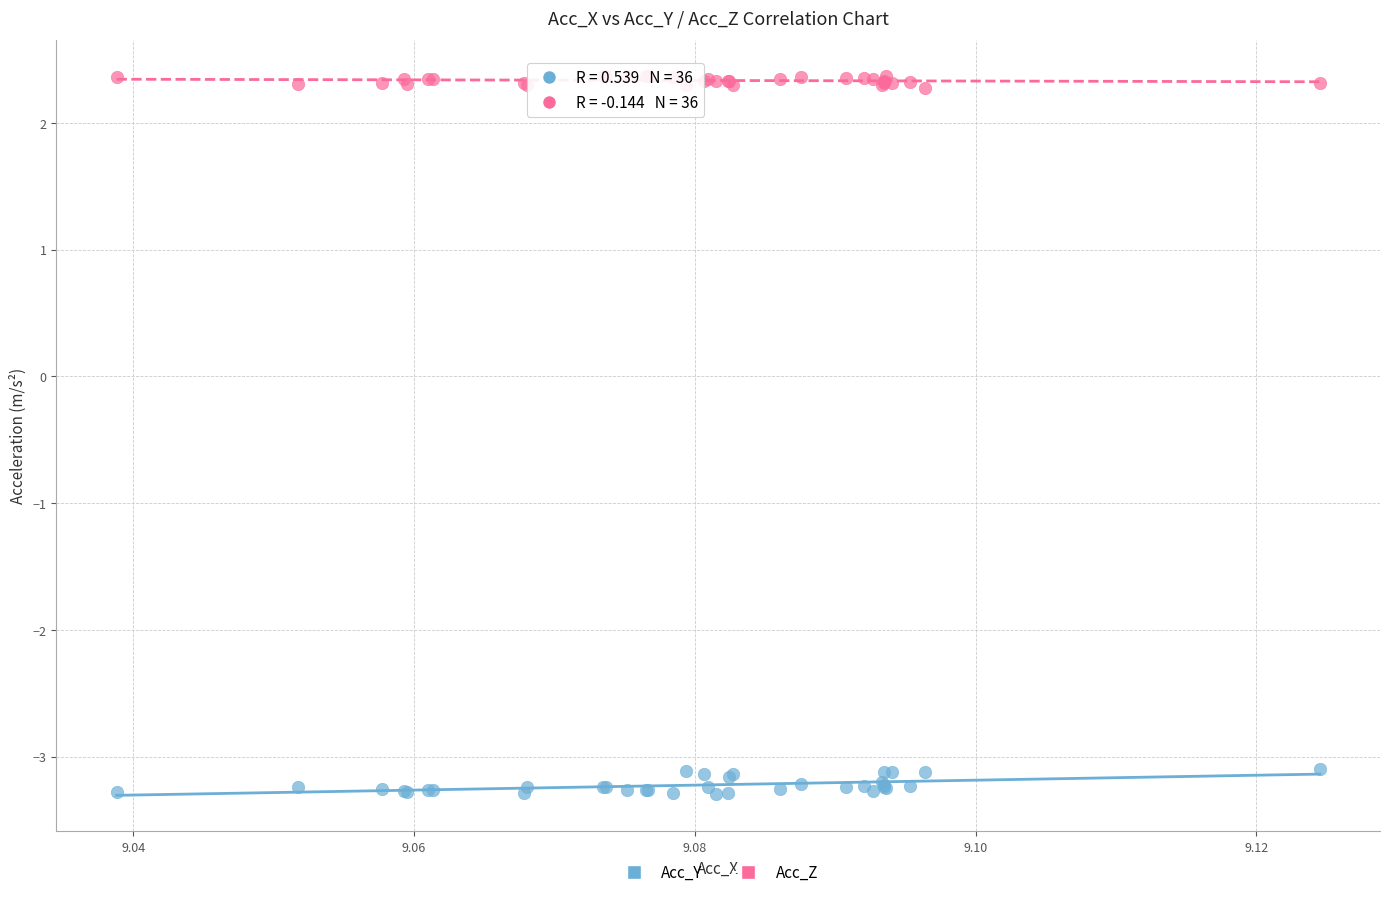

Which series has the largest Y range (max minus min)?

Acc_Y